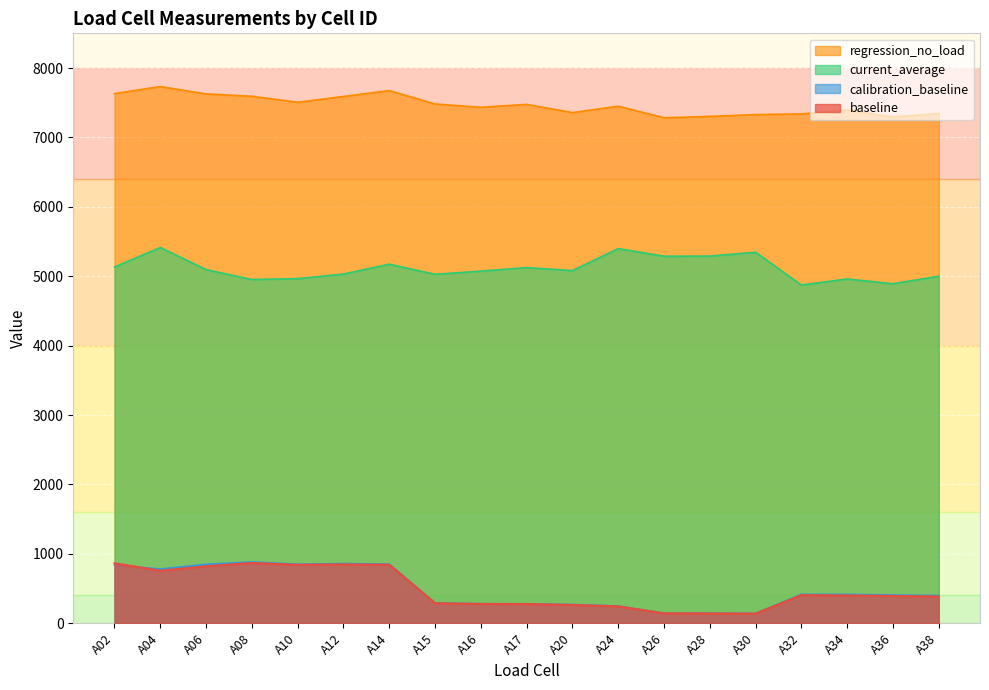

What is the difference between the maximum and second lowest values in the calibration_baseline series?

738.7